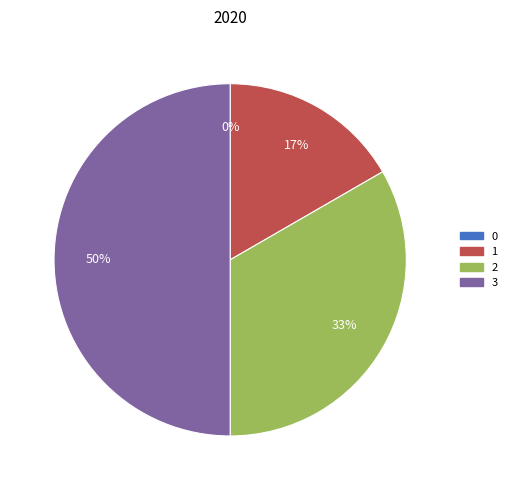

Does any single category account for the majority?

No